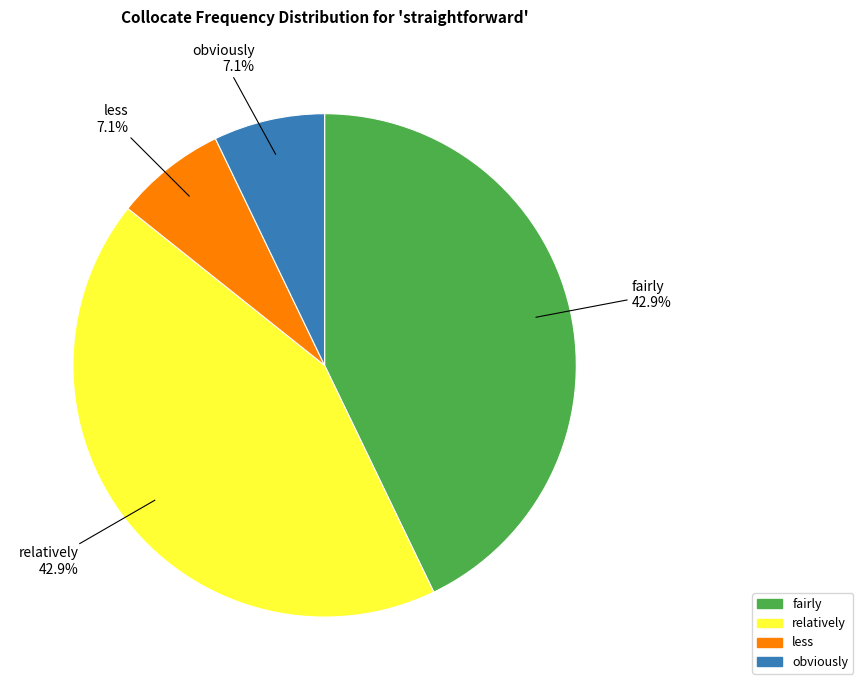

What percentage is the relatively slice, to the nearest percent?

43%